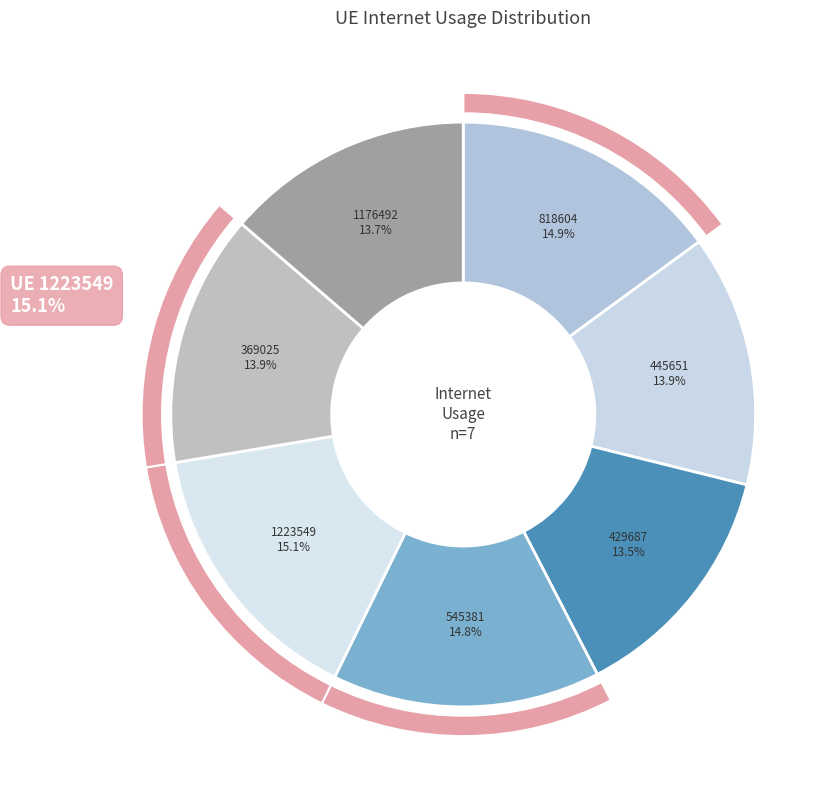

Is there a majority slice in this chart?

No